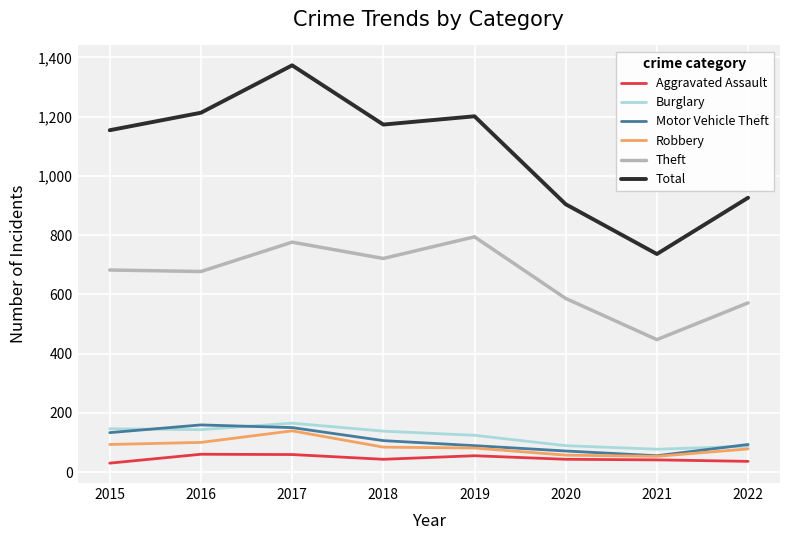

At which label does Total reach its minimum?

2021